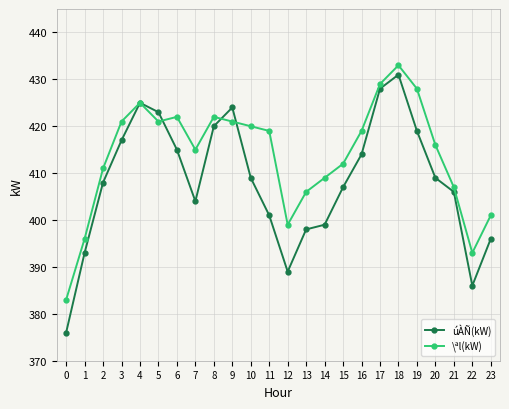

Reading left to right, what are all the values shown in this chart?

úÀÑ(kW): 0=376	1=393	2=408	3=417	4=425	5=423	6=415	7=404	8=420	9=424	10=409	11=401	12=389	13=398	14=399	15=407	16=414	17=428	18=431	19=419	20=409	21=406	22=386	23=396
\ªl(kW): 0=383	1=396	2=411	3=421	4=425	5=421	6=422	7=415	8=422	9=421	10=420	11=419	12=399	13=406	14=409	15=412	16=419	17=429	18=433	19=428	20=416	21=407	22=393	23=401